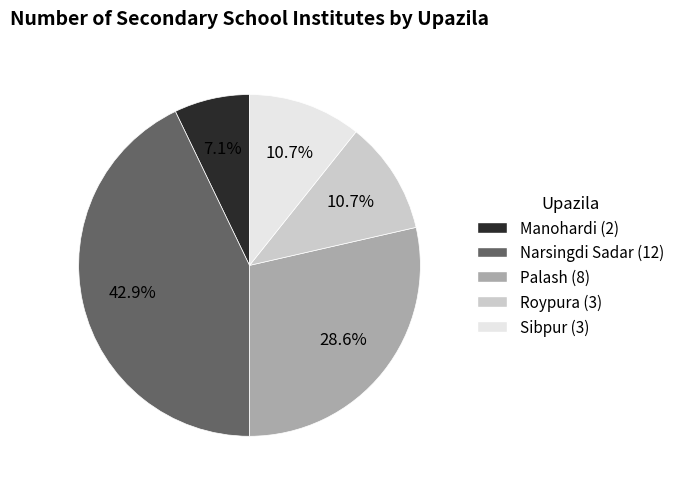

Is the sum of Manohardi and Palash greater than half?

No